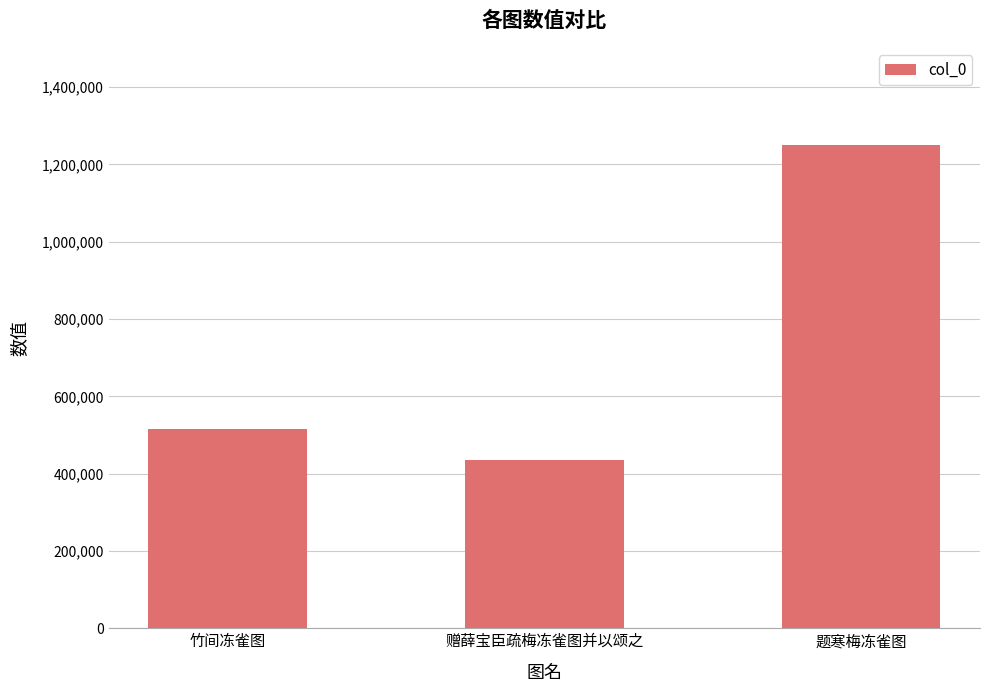

What is the value of the 3rd bar from the left?

1251400